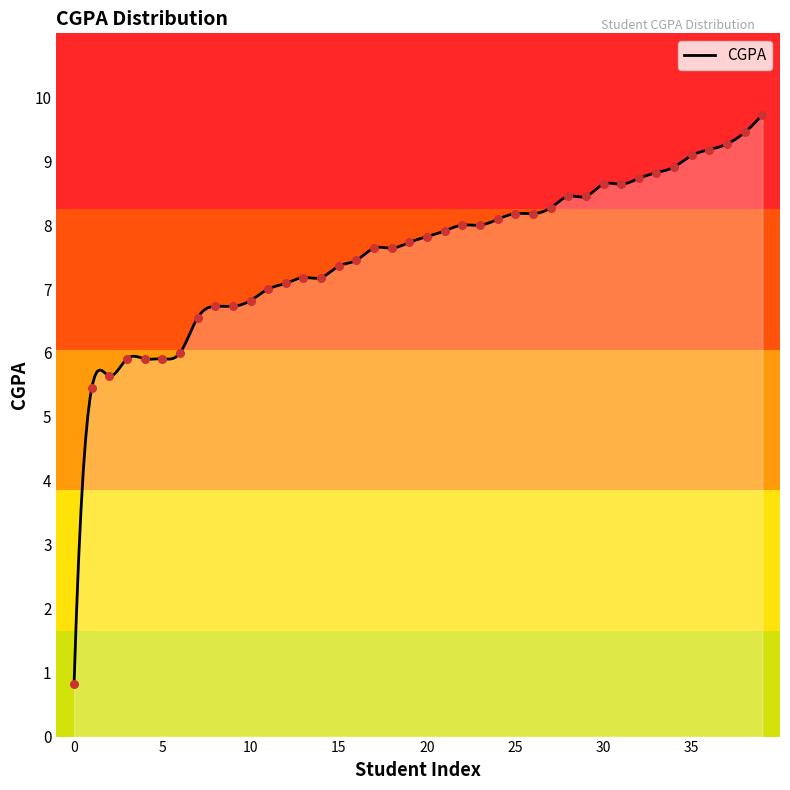

What is the minimum value for CGPA?

0.8